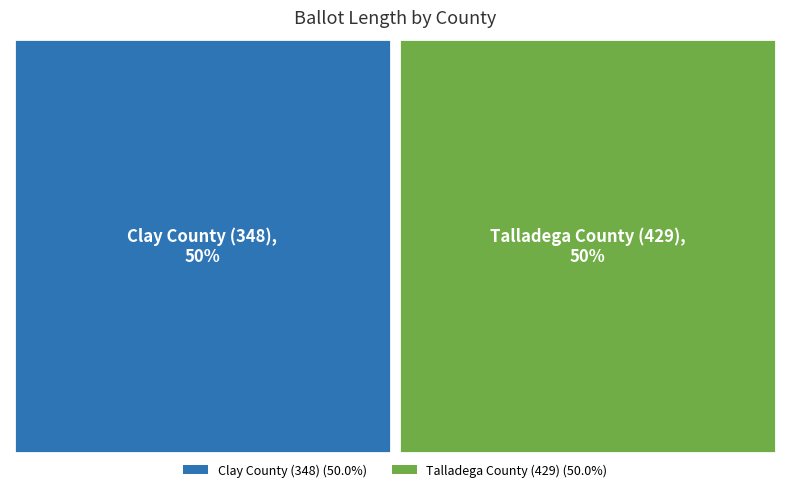

What percentage is NOT represented by Talladega County (429)?

50.0%